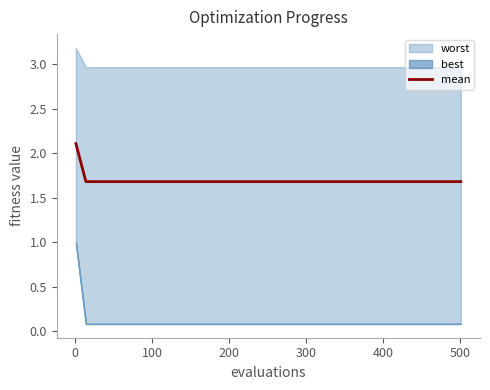

What is the difference between the maximum and minimum values?

0.4